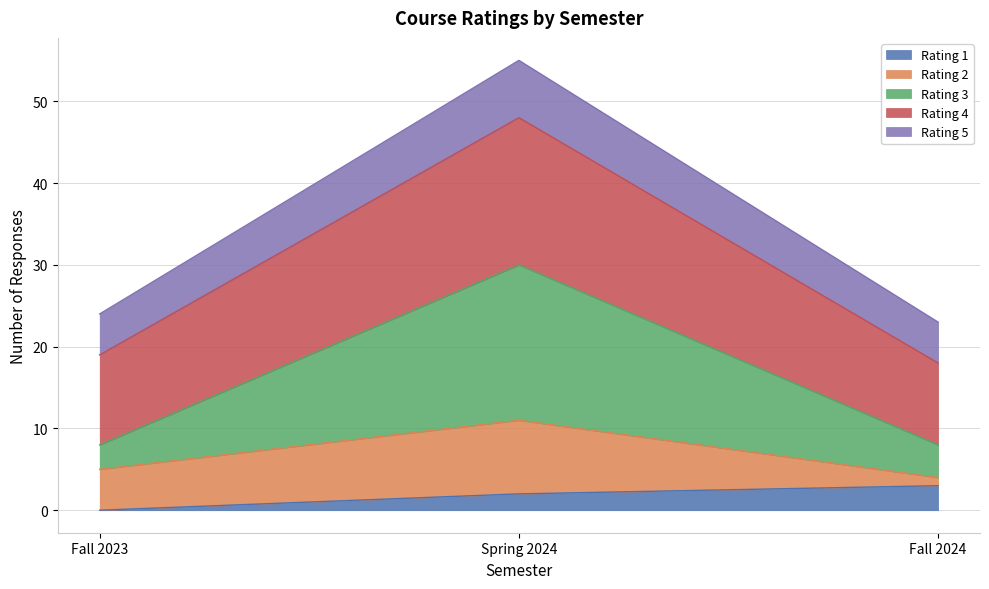

At which category is the sum across all series the highest?

Spring 2024